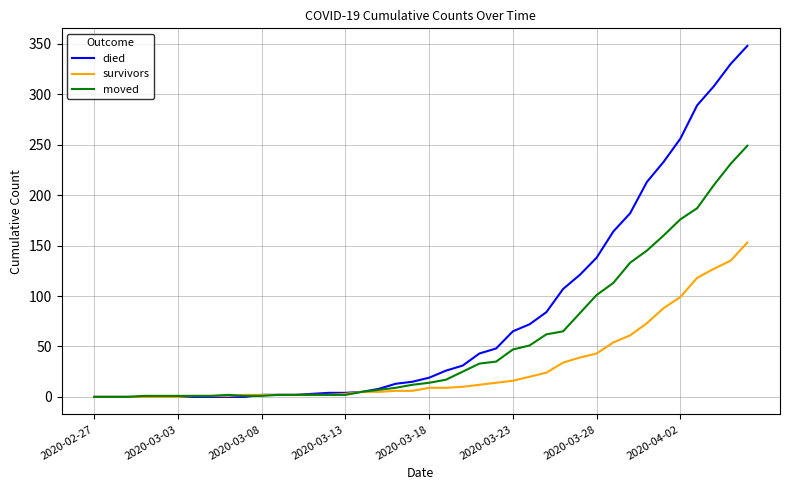

How many distinct data groups are displayed?

3